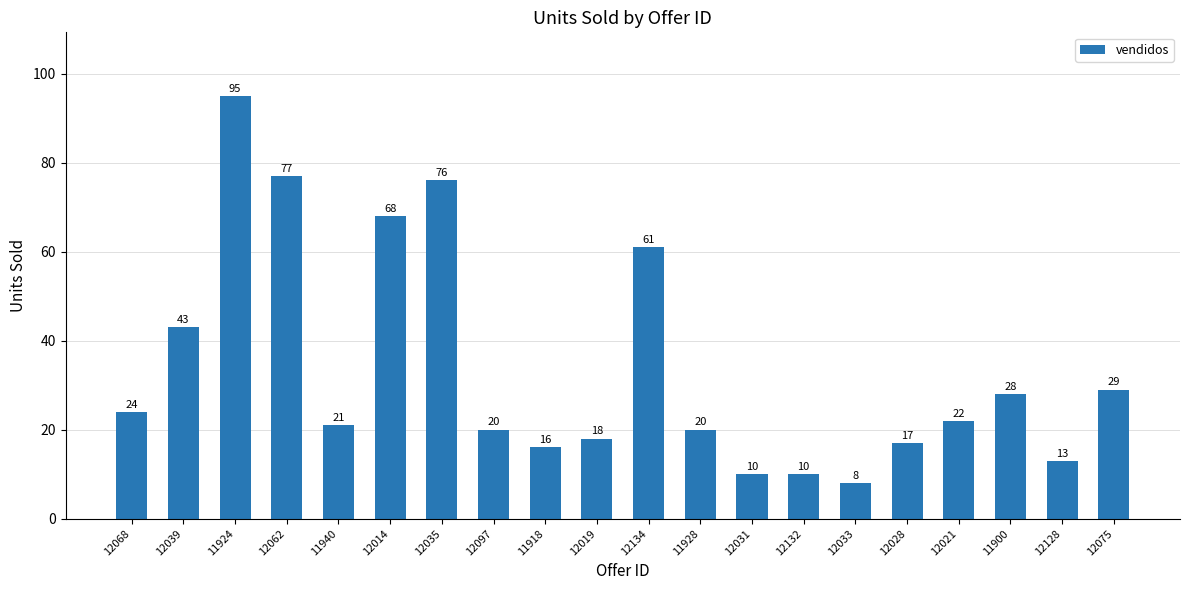

What is the label of the 14th bar from the left?

12132